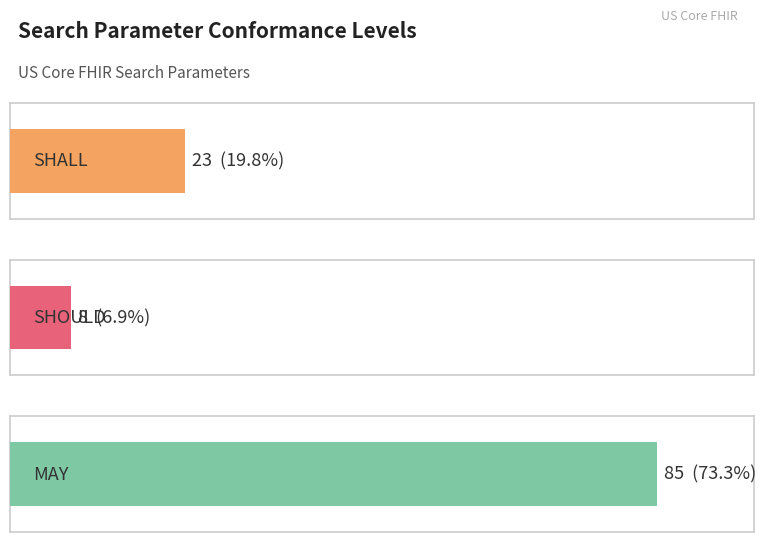

What is the label of the 3rd bar from the left?

MAY